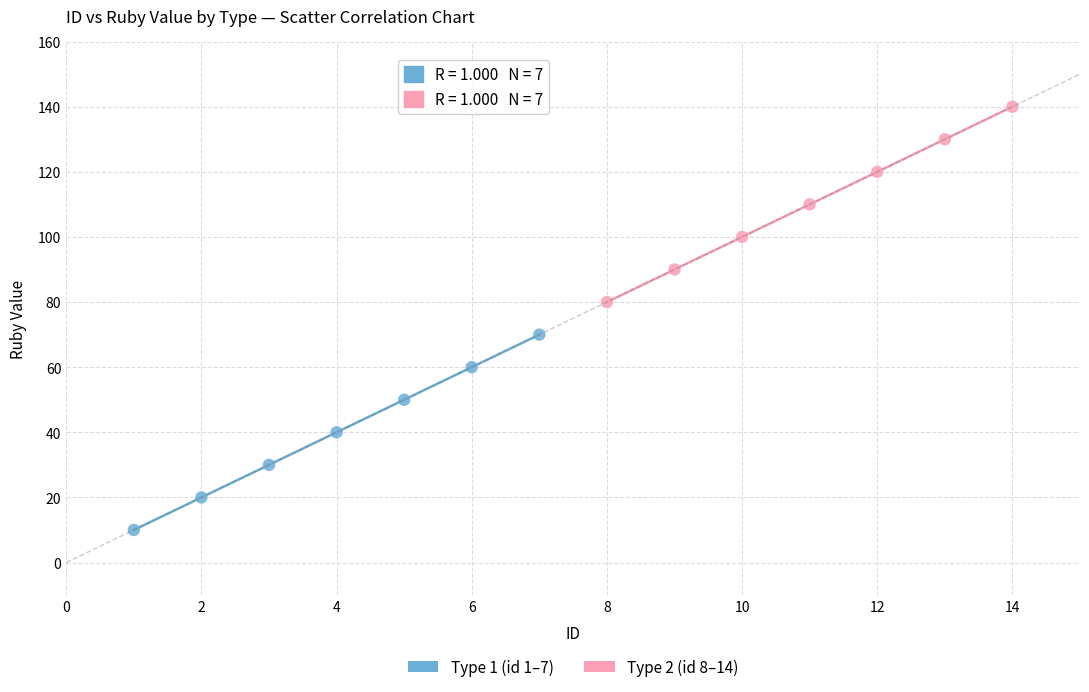

Which series contains the lowest Y value?

Type 1 (id 1–7)